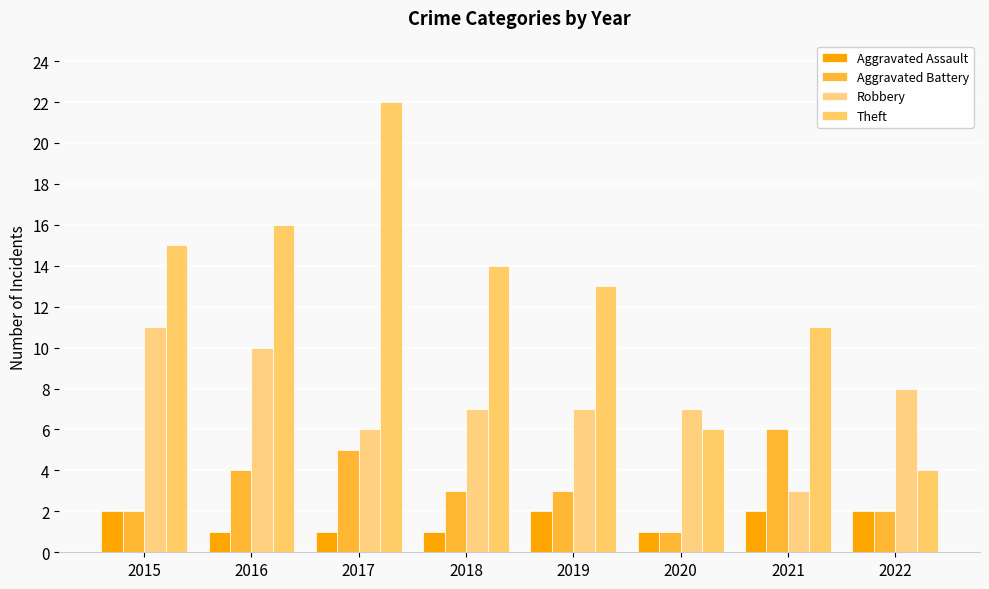

What is the maximum value shown in the chart?

22